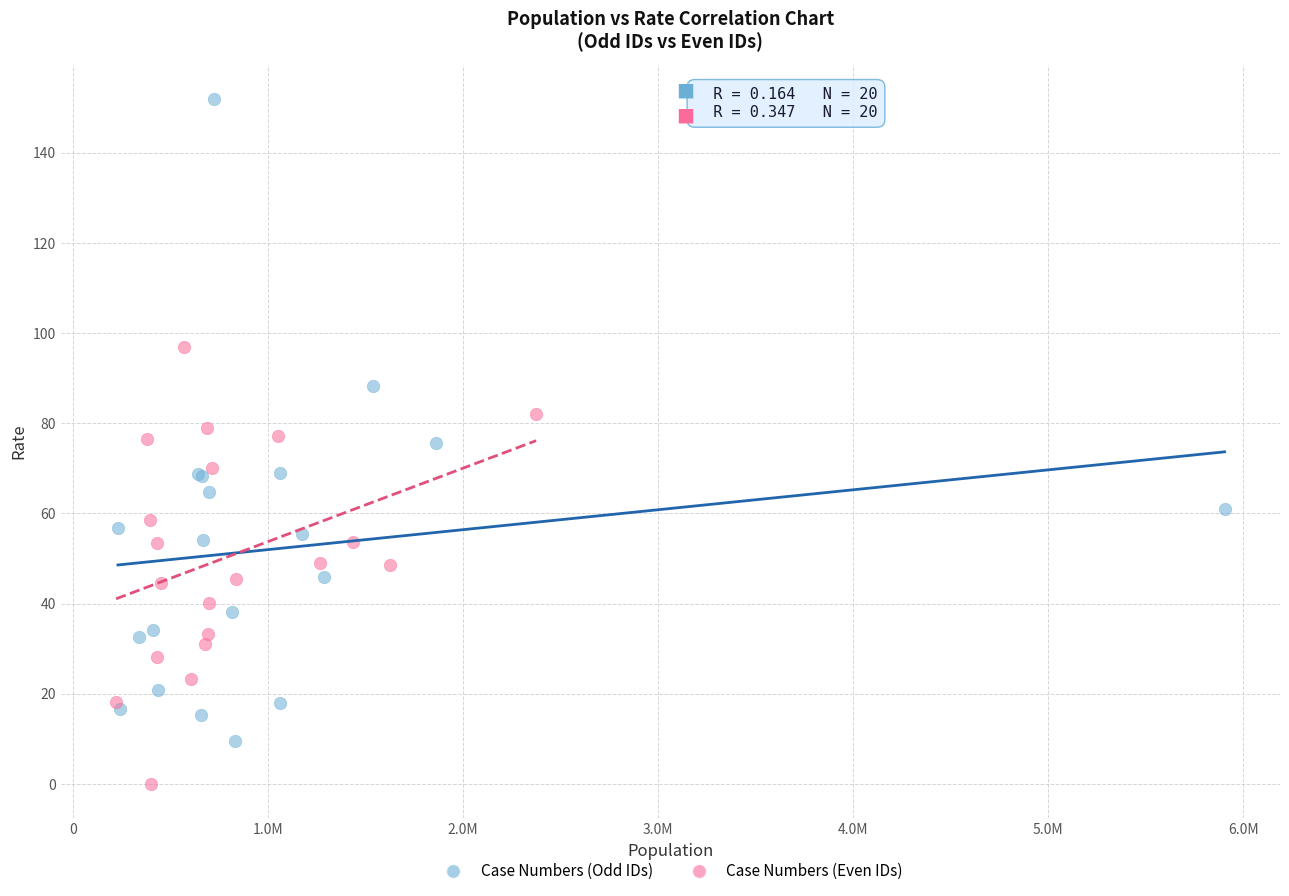

Which series reaches the maximum Y coordinate?

Case Numbers (Odd IDs)